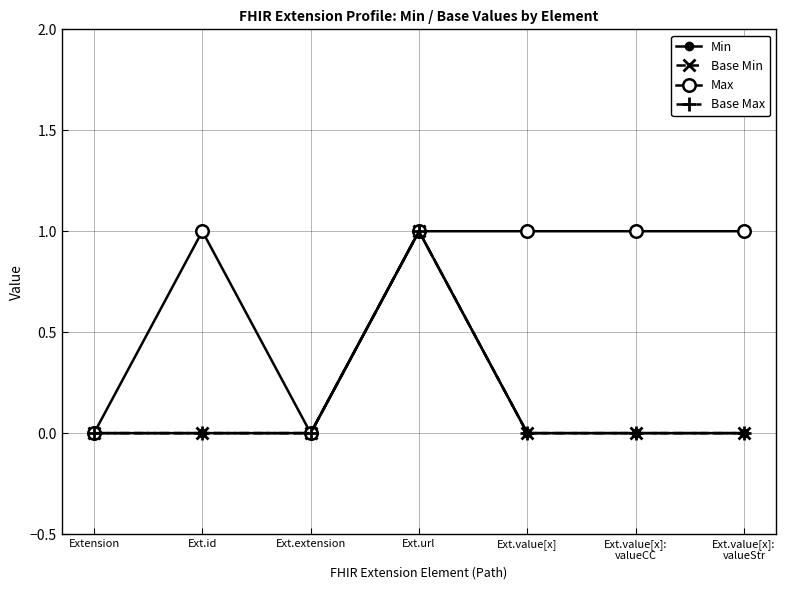

True or false: Max has a value of 0 at Ext.extension.

True